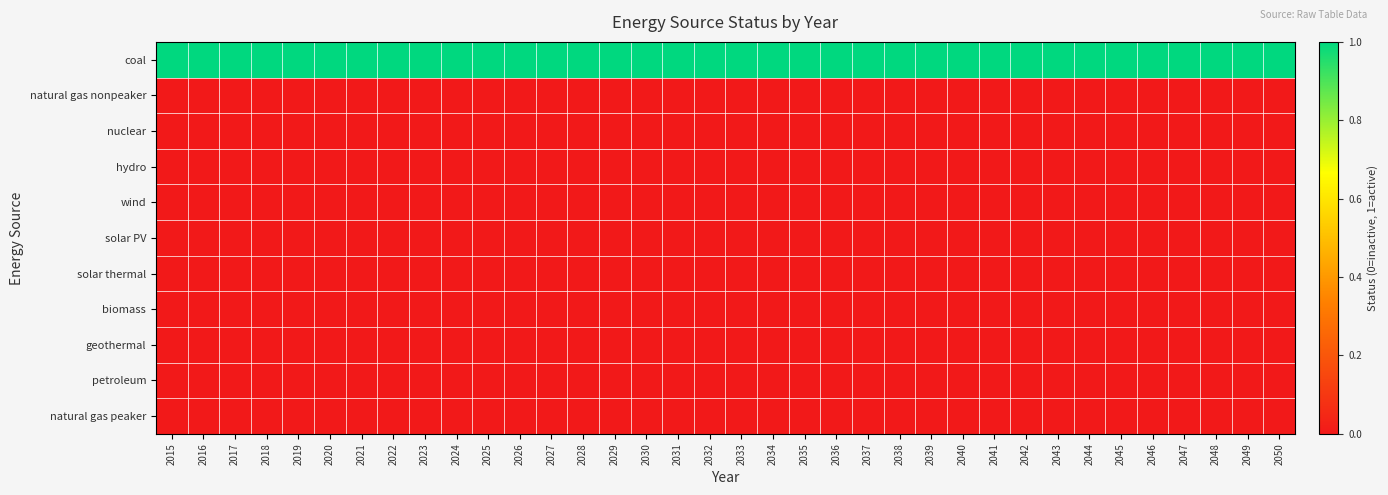

At which category is the sum across all series the highest?

2015